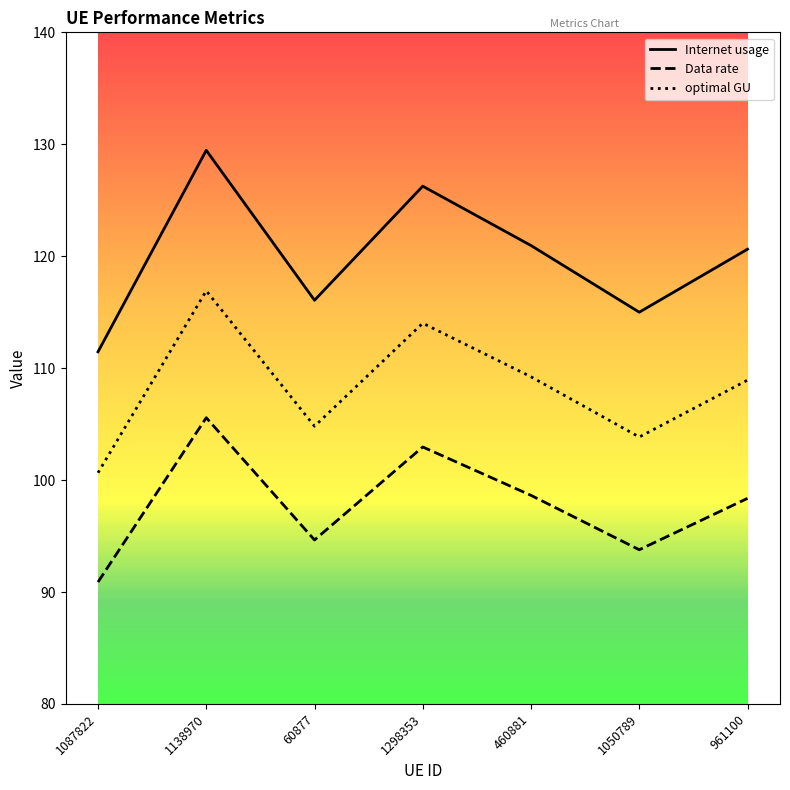

True or false: Data rate has more than 1 points higher than both neighbors.

True